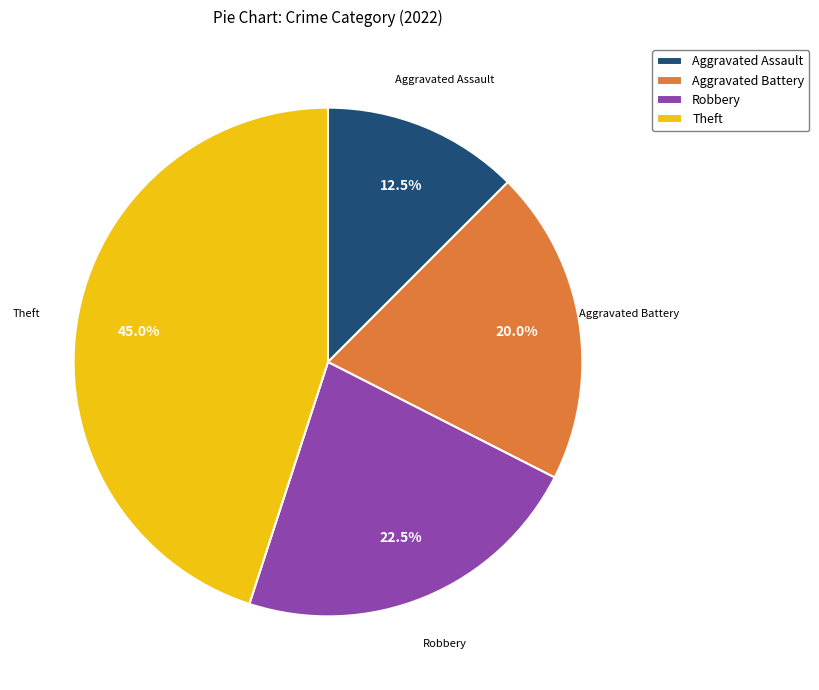

Rank the categories by value from lowest to highest.

Aggravated Assault, Aggravated Battery, Robbery, Theft